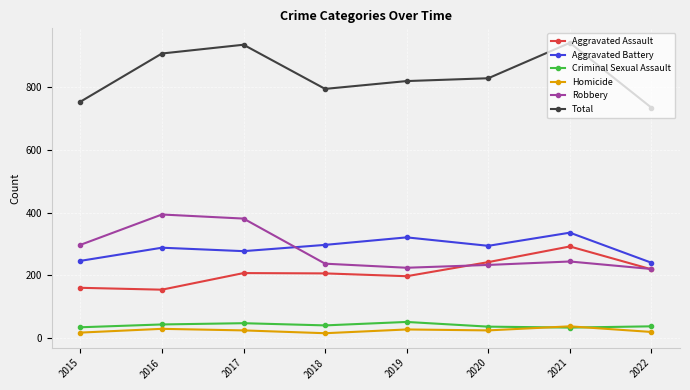

True or false: Total has a value of 942 at 2021.

True